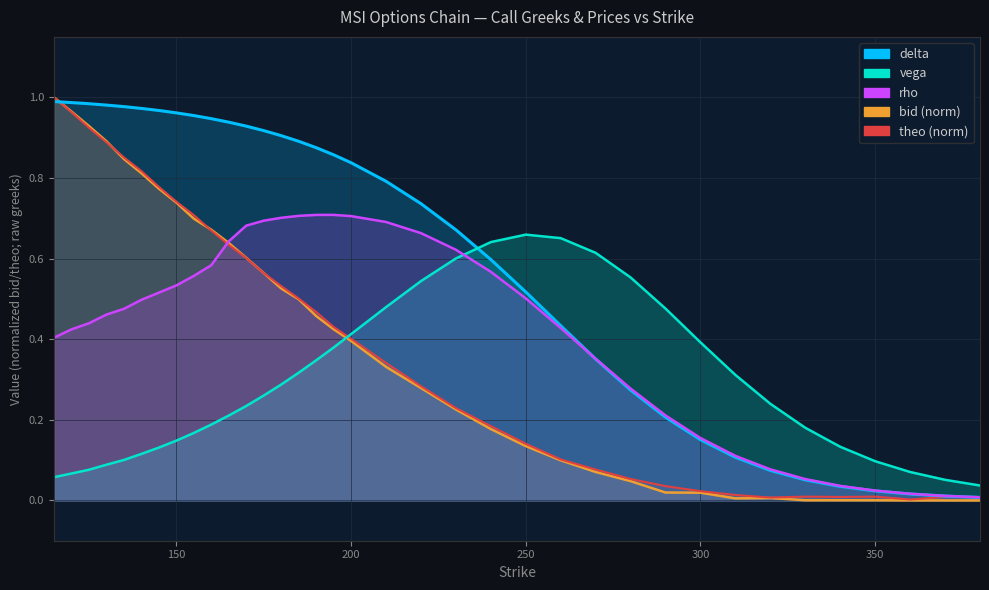

True or false: bid has more than 1 interior local peaks.

False